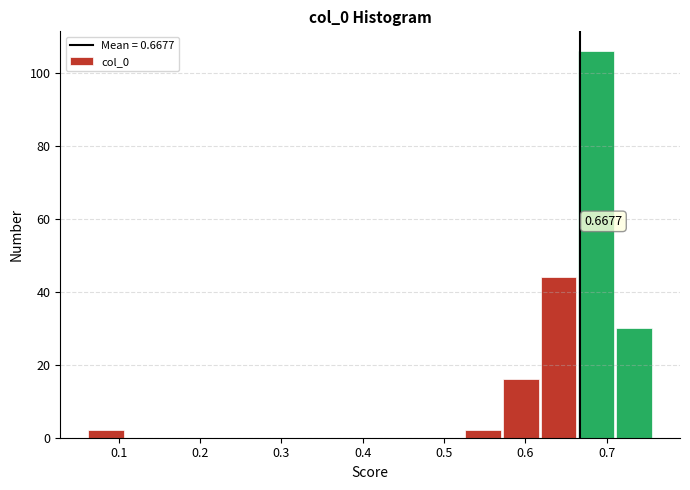

Over which range of the x-axis is the bar tallest?

0.67 to 0.71